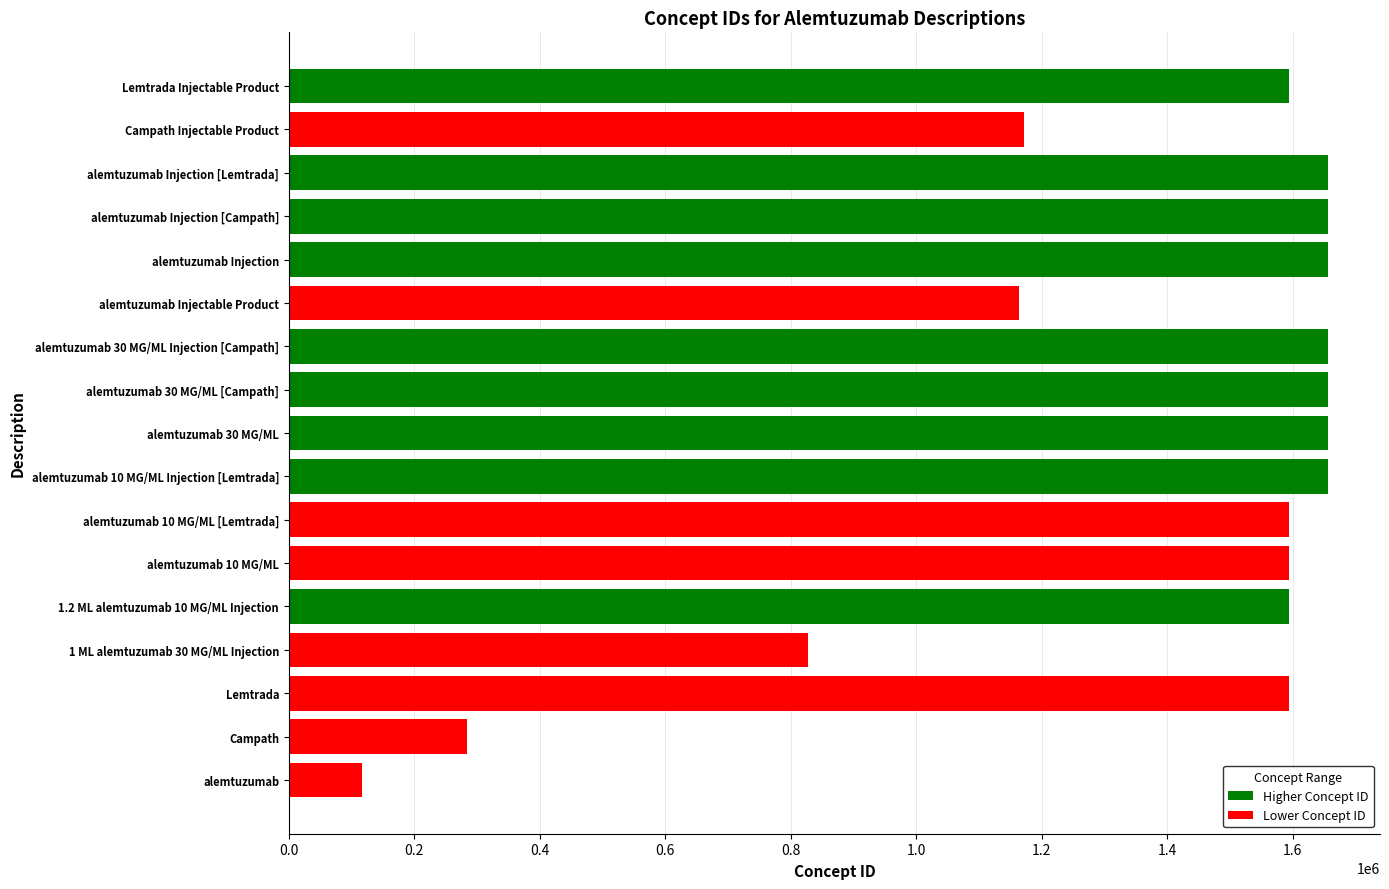

What is the sum of all values?

23136297